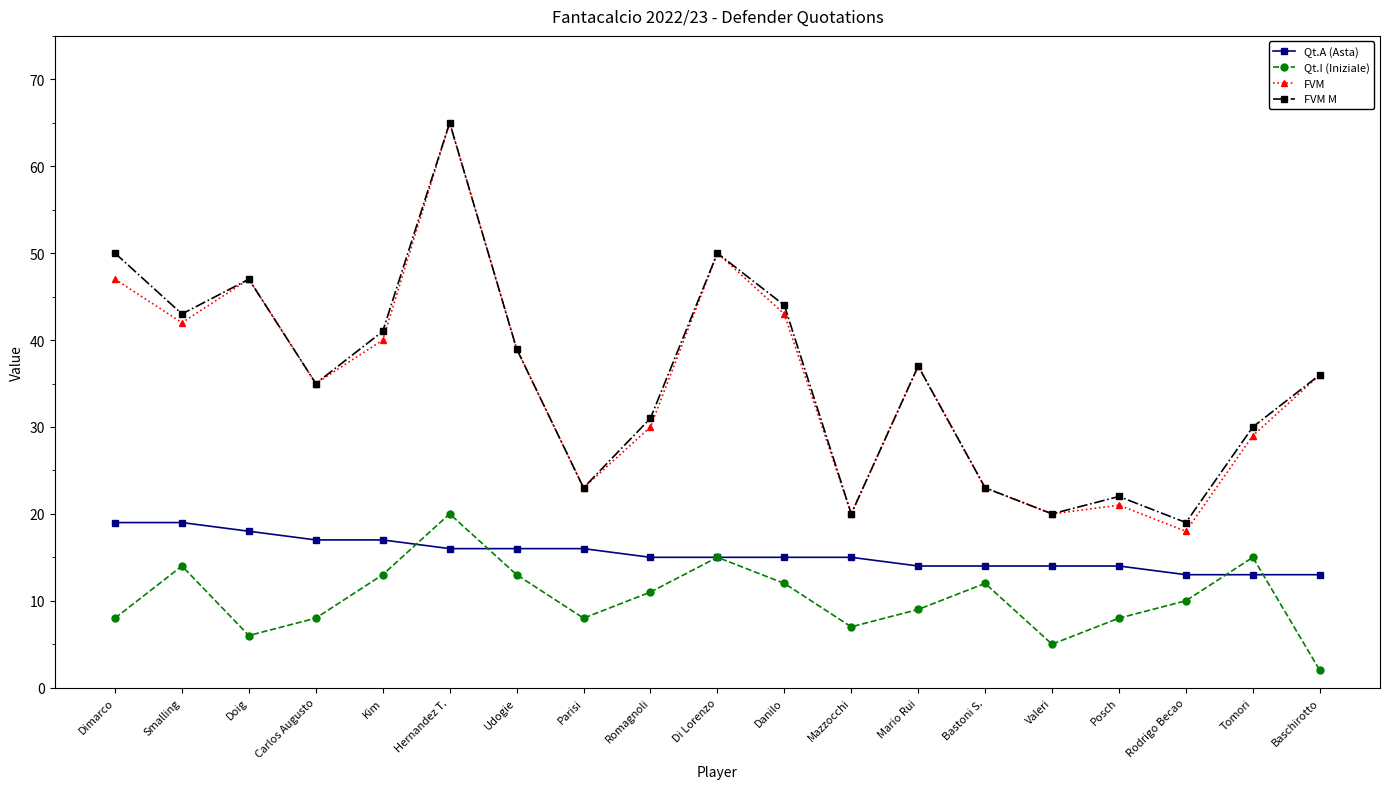

Which series has the widest spread of values?

FVM